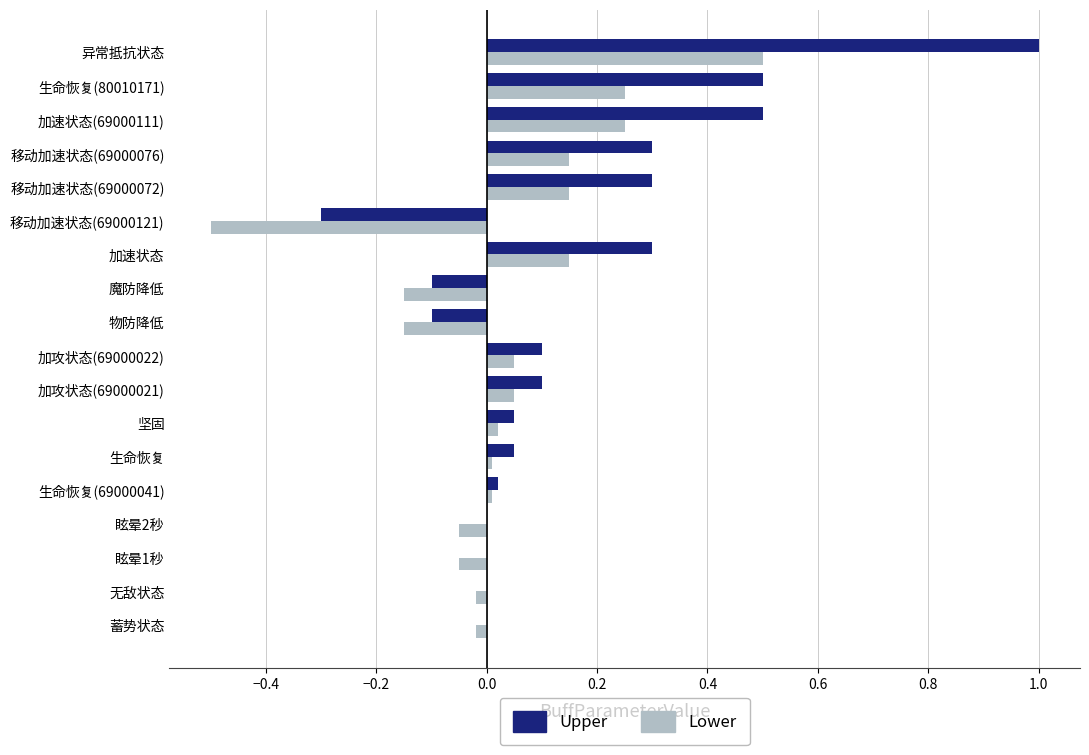

Between 眩晕2秒 and 生命恢复(80010171), which series saw the biggest shift?

Upper